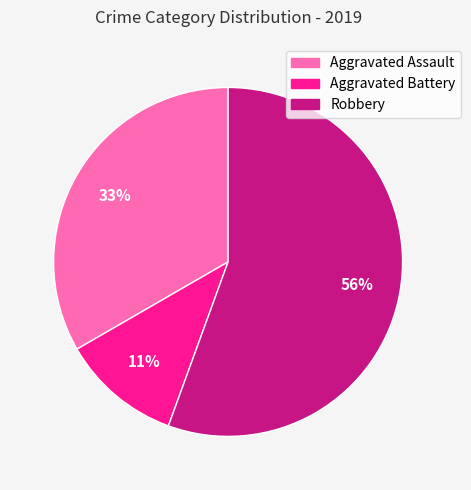

Does Robbery account for over 50% of the chart?

Yes